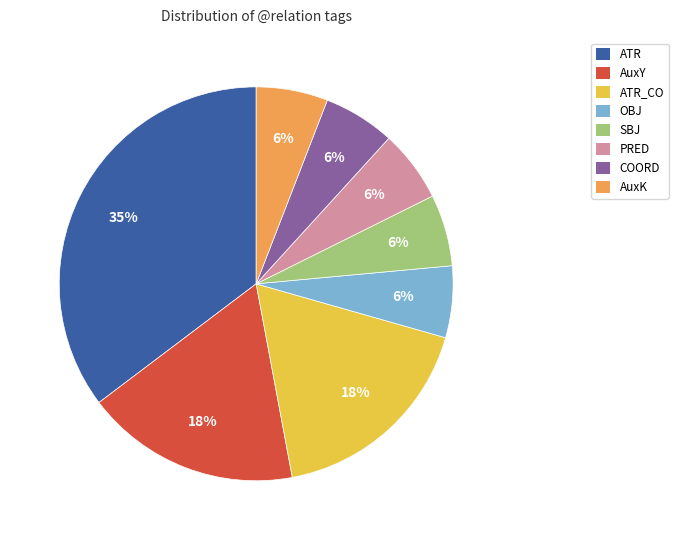

Does any single category account for the majority?

No